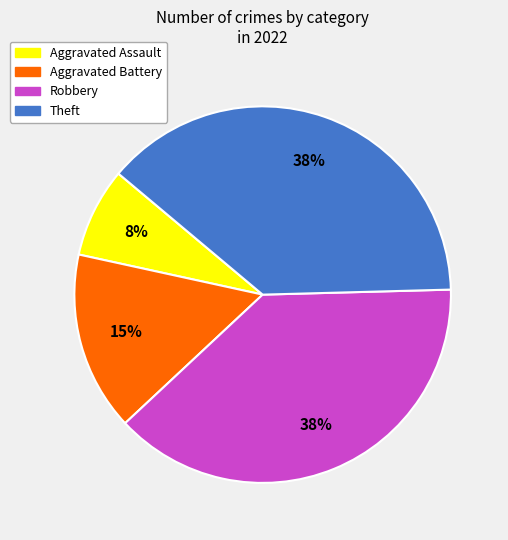

Approximately how many times larger is the value at Theft compared to Robbery?

1.0